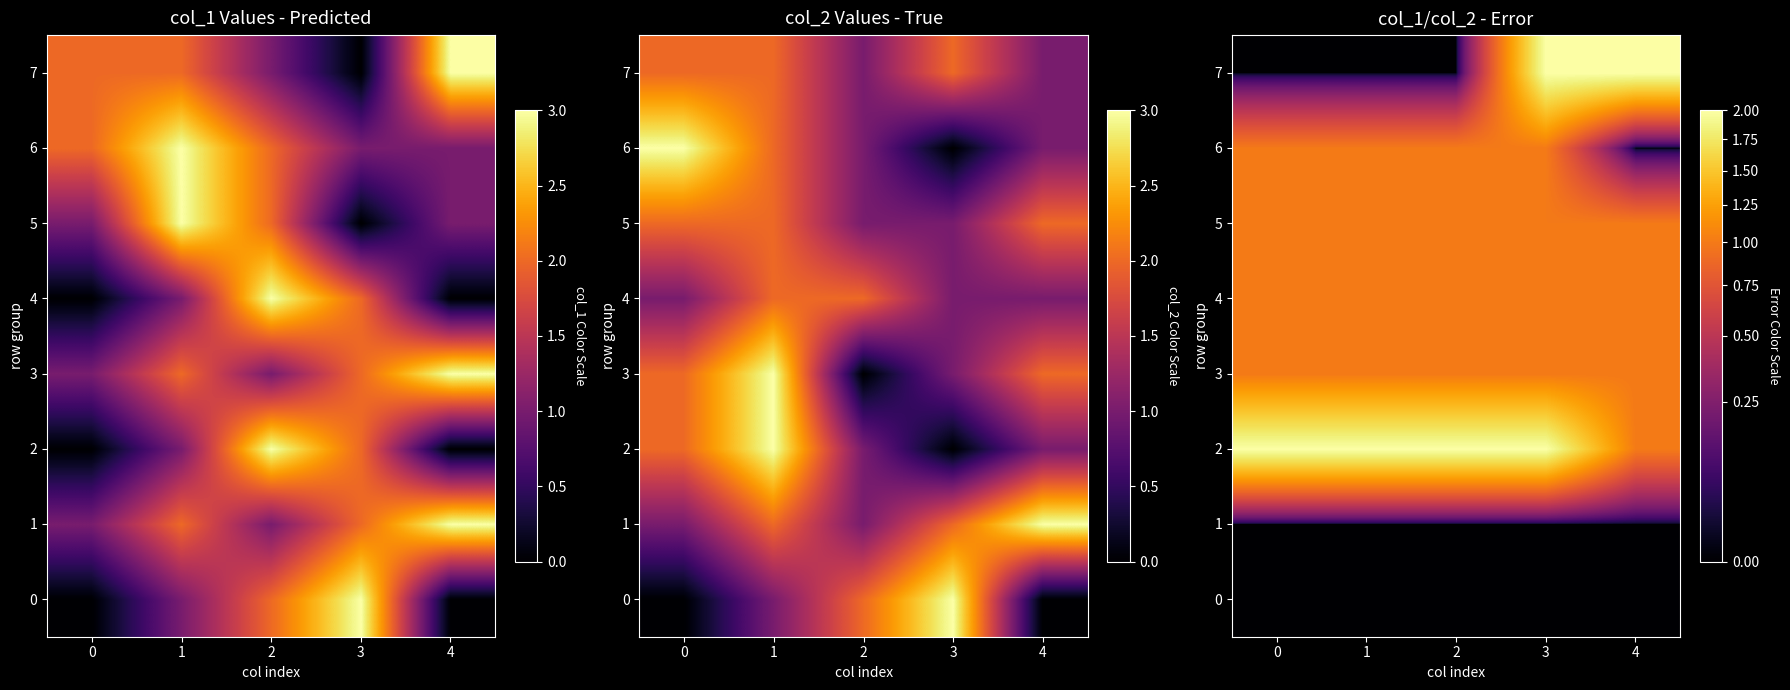

How many 2 values are between 2 and 3?

4